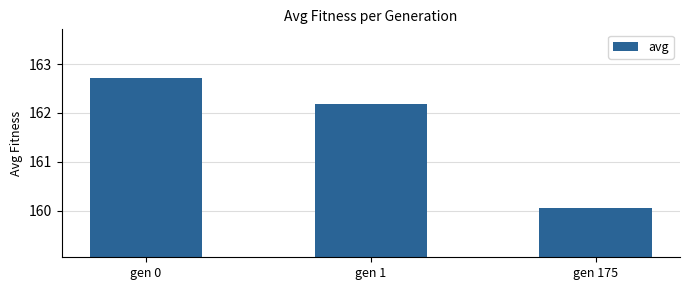

At which category does the chart reach its minimum across all series?

gen 175